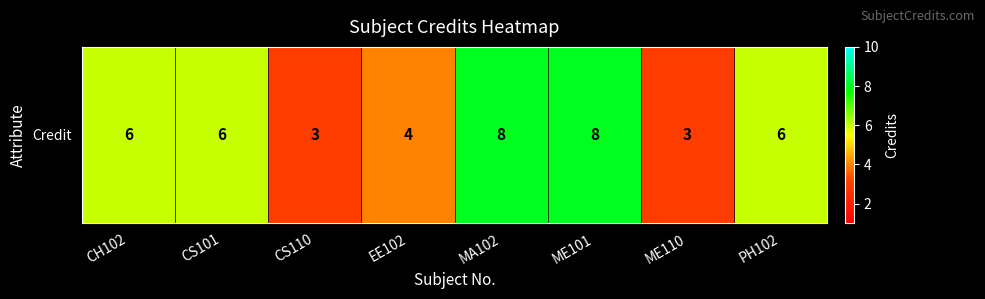

Rank the categories by value from lowest to highest.

CS110, ME110, EE102, CH102, CS101, PH102, MA102, ME101